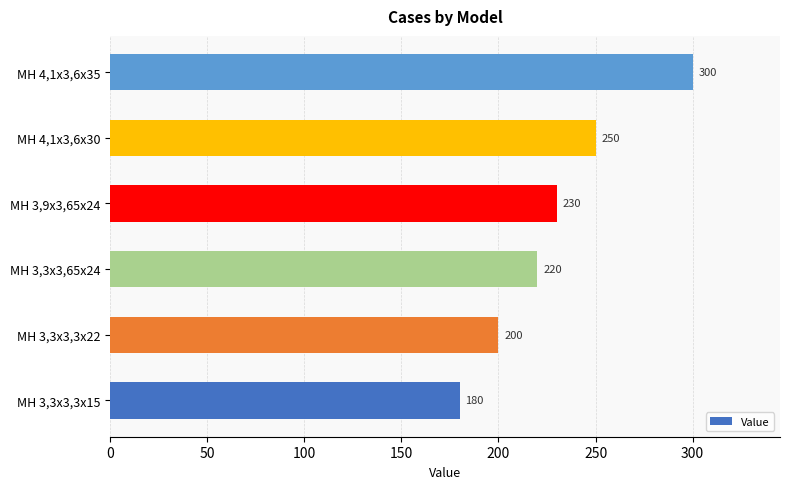

What is the ratio of the value at MH 3,3x3,3x15 to the value at MH 4,1x3,6x35?

0.6